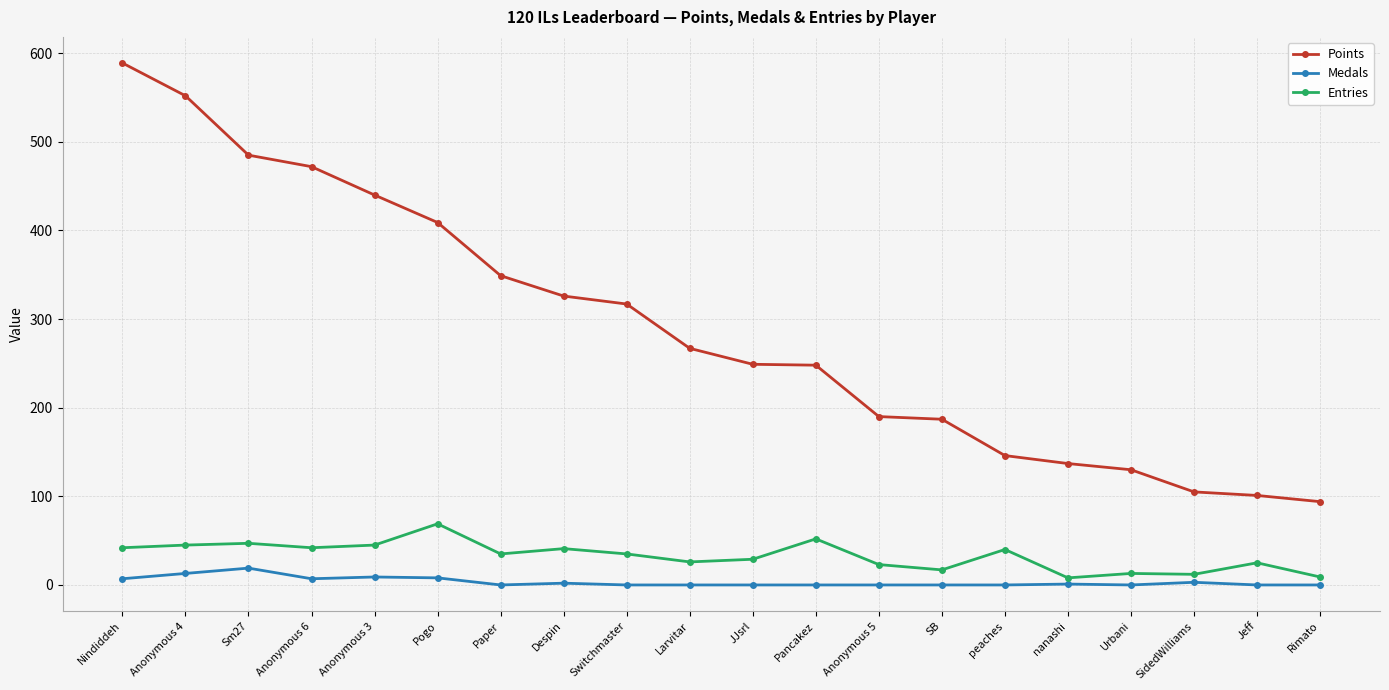

Is the value of Medals at Larvitar greater than the value of Points at Anonymous 6?

No